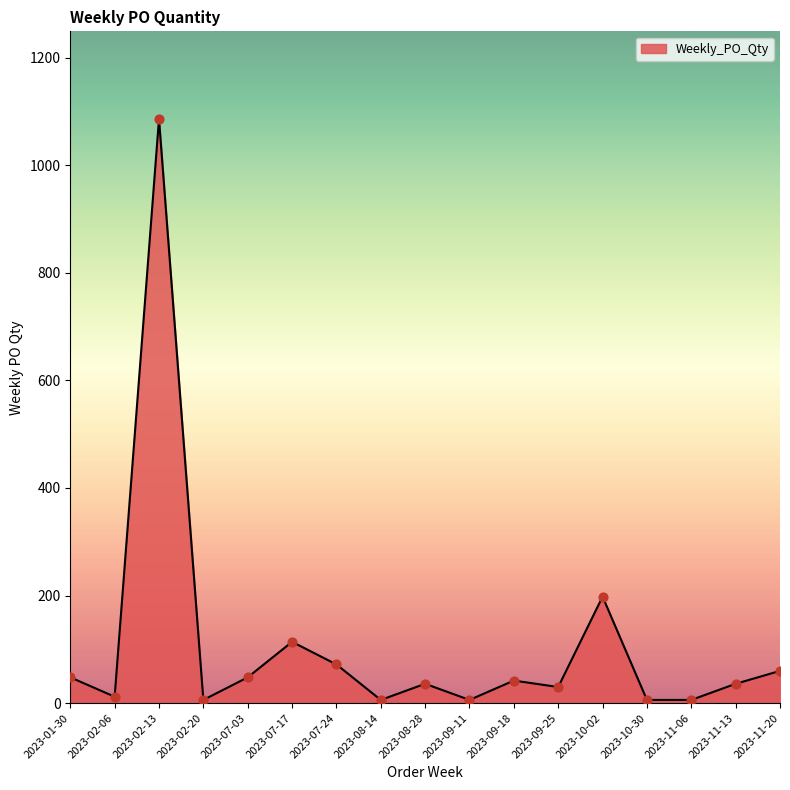

Approximately how many times larger is the value at 2023-08-28 compared to 2023-09-11?

6.0